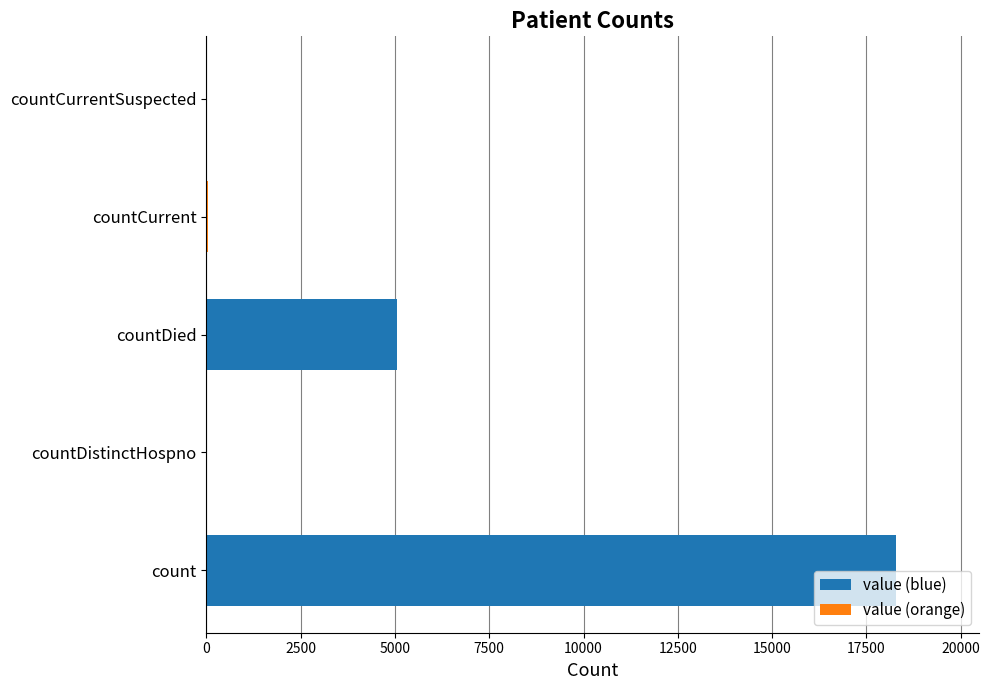

Which label corresponds to the largest value in the chart?

count